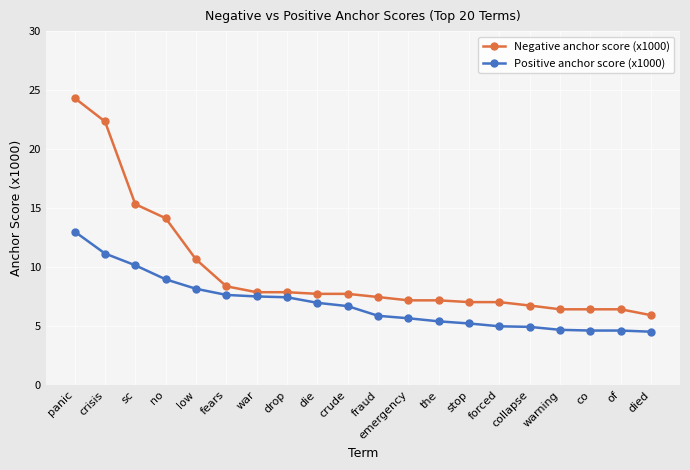

The Positive anchor score (x1000) series shows 4.9 at collapse. True or false?

True